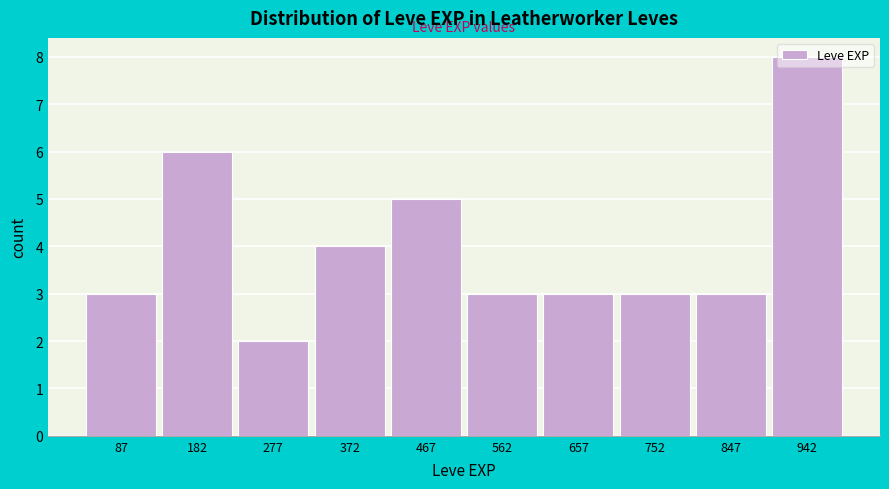

Reading left to right, list every bar in this chart as the range it spans on the x-axis followed by its height. Neither the bar edges nor the heights are printed on the chart, so give them approximately, as read against the axes.

40 to 135: 3
135 to 230: 6
230 to 325: 2
325 to 420: 4
420 to 515: 5
515 to 610: 3
610 to 705: 3
705 to 800: 3
800 to 895: 3
895 to 990: 8